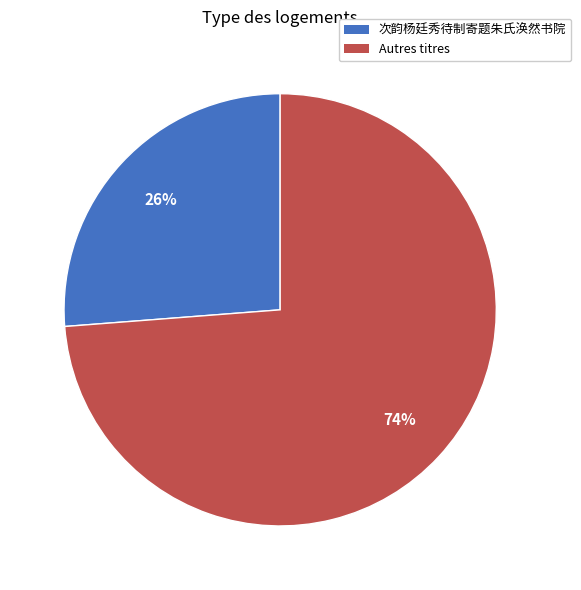

Does any single category account for the majority?

Yes